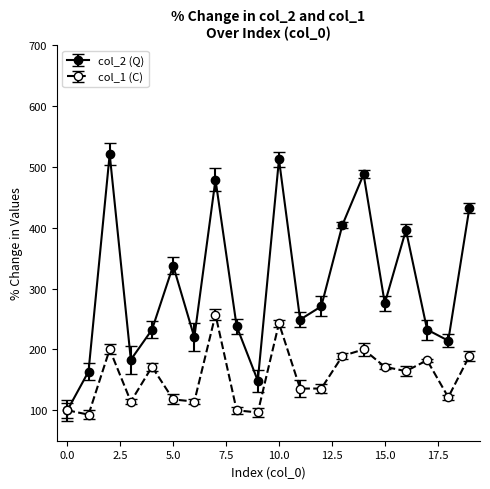

Rank the series by their maximum value, from highest to lowest.

col_2 (Q), col_1 (C)